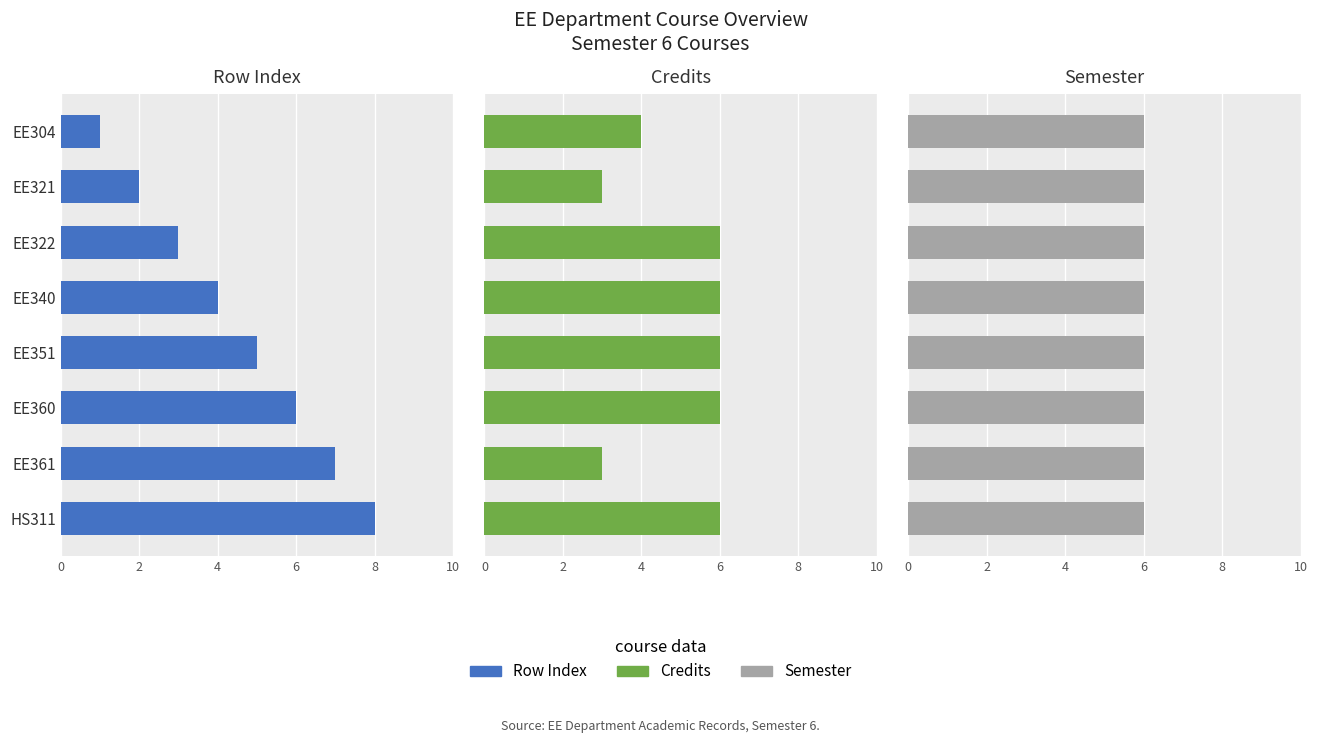

How many data points in Credits are less than 6?

3